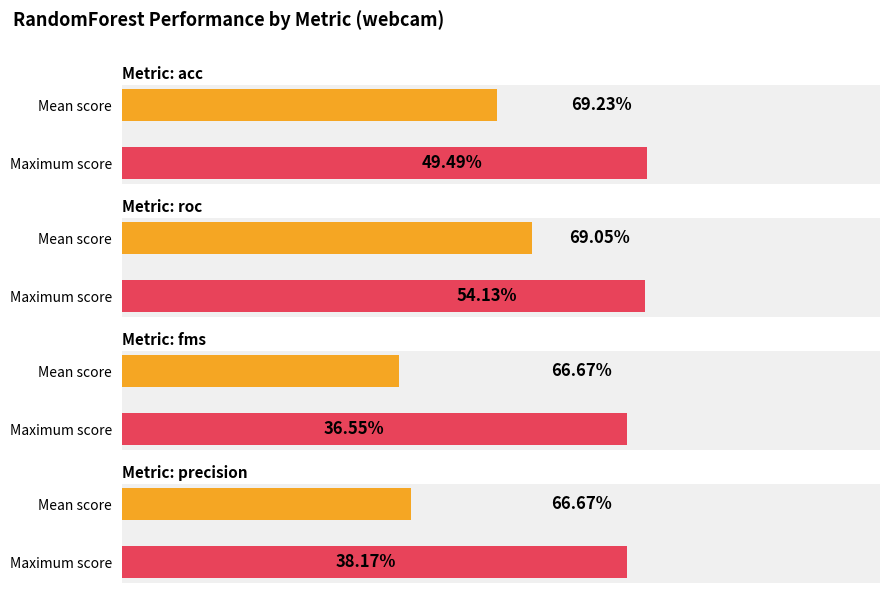

What is the difference between the fms values at fms and precision?

0.2